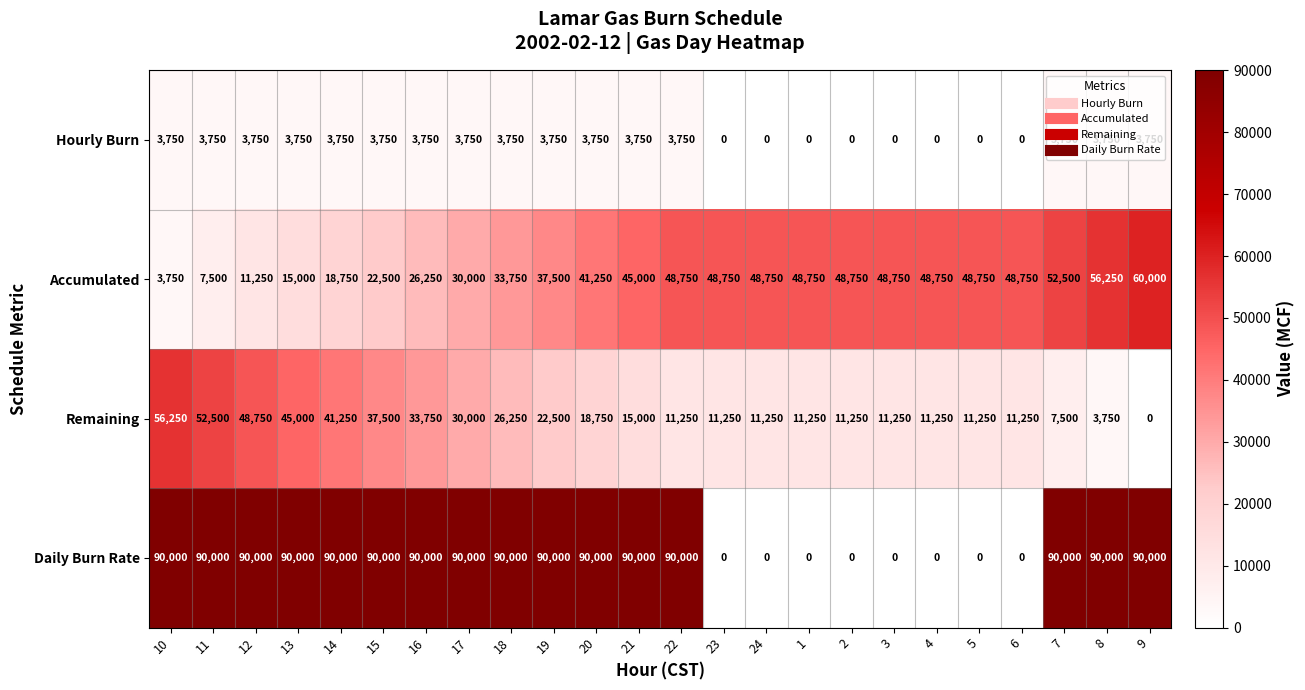

Which series has the largest total across all categories?

Daily Burn Rate